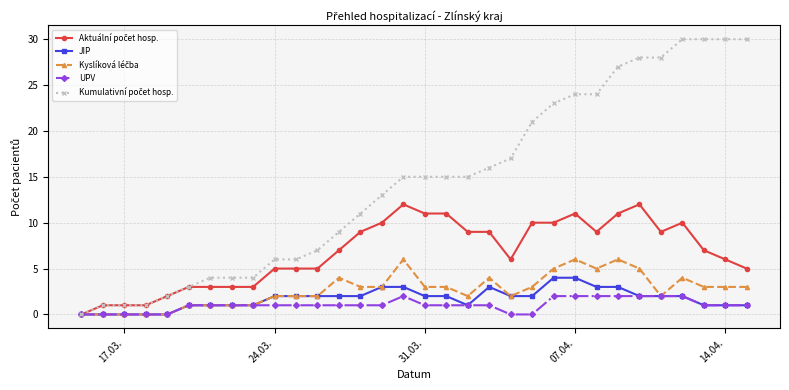

At how many categories does at least one series exceed 20?

11